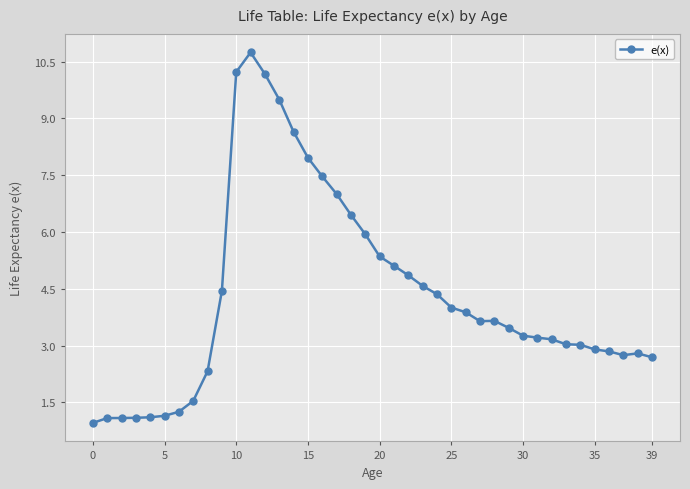

What is the average value?

4.3